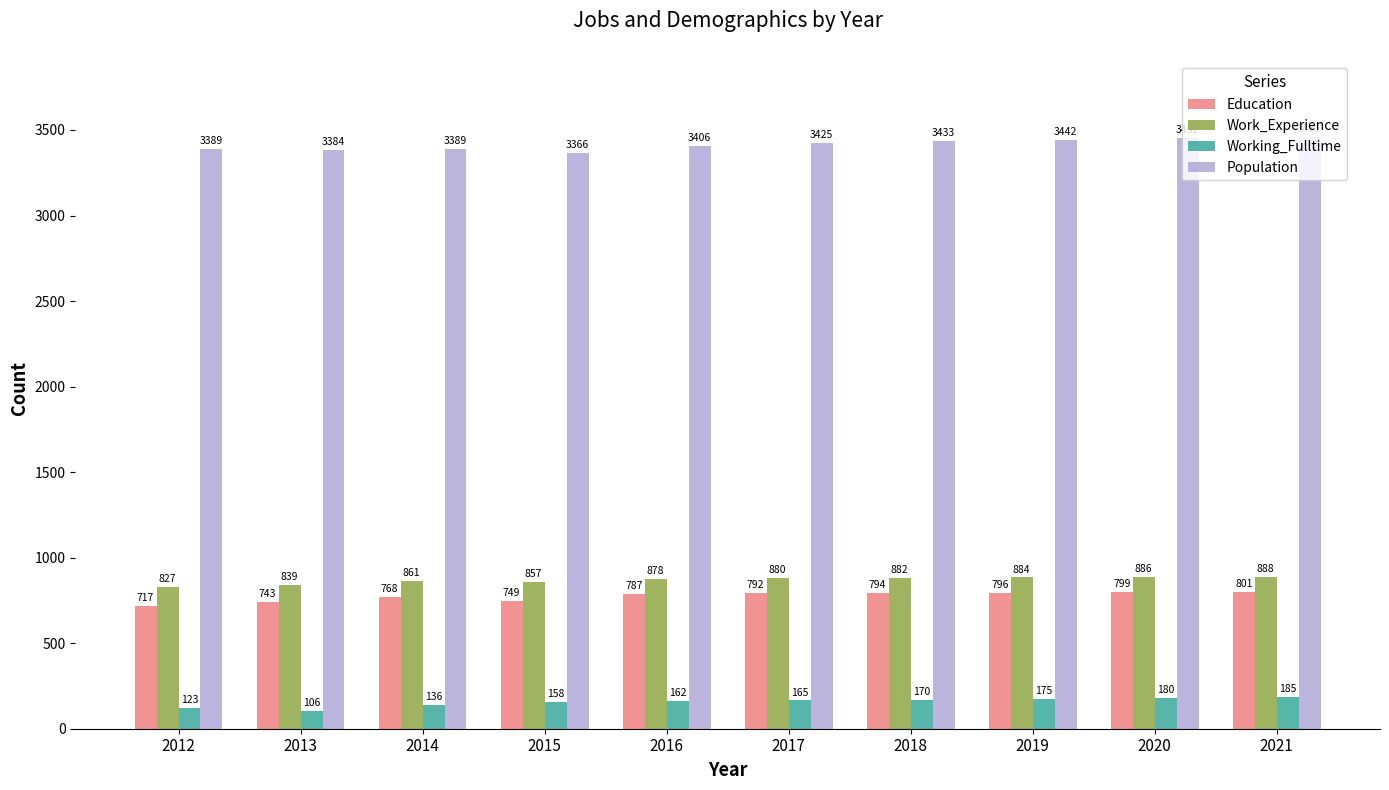

Is it true that Education equals 403 at 2013?

False